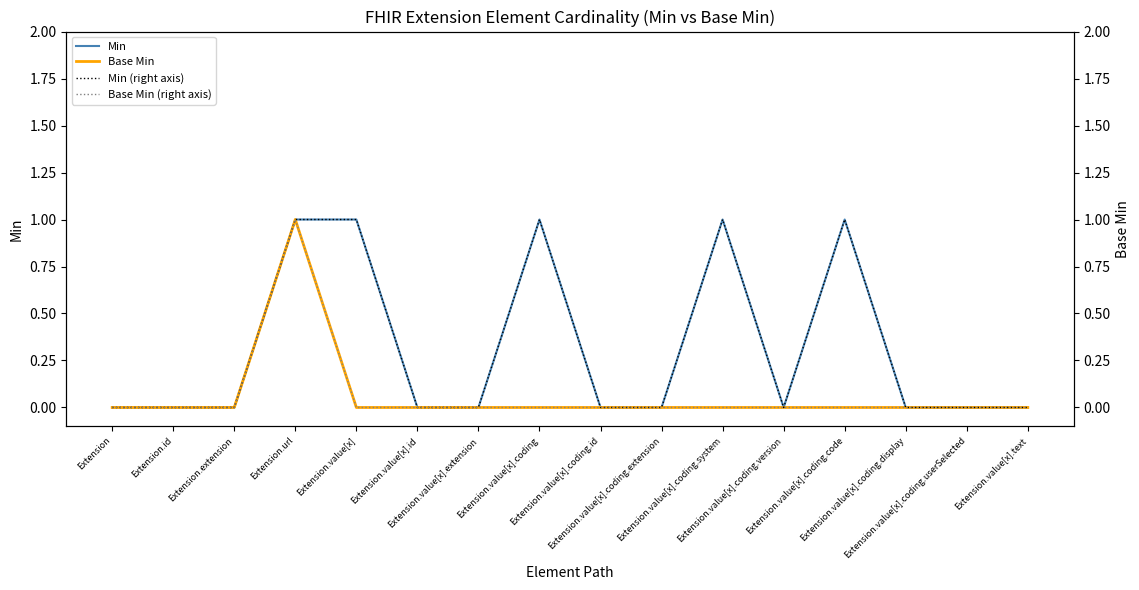

True or false: Base Min has more than 2 interior local peaks.

False